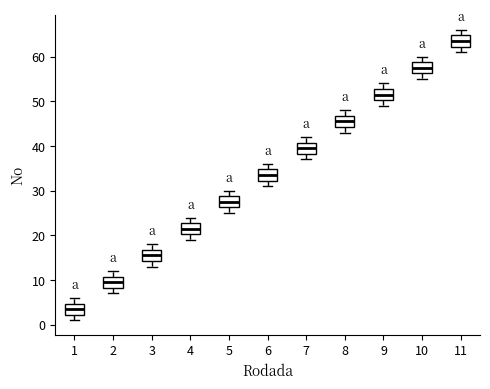

Reading left to right, read every box against the y-axis: the position of its median line, the range the box covers, and the ends of its whiskers. The values are not printed on the chart, so give them approximately, as read against the axis.

1: median 4, box 2 to 5, whiskers 1 to 6
2: median 10, box 8 to 11, whiskers 7 to 12
3: median 16, box 14 to 17, whiskers 13 to 18
4: median 22, box 20 to 23, whiskers 19 to 24
5: median 28, box 26 to 29, whiskers 25 to 30
6: median 34, box 32 to 35, whiskers 31 to 36
7: median 40, box 38 to 41, whiskers 37 to 42
8: median 46, box 44 to 47, whiskers 43 to 48
9: median 52, box 50 to 53, whiskers 49 to 54
10: median 58, box 56 to 59, whiskers 55 to 60
11: median 64, box 62 to 65, whiskers 61 to 66